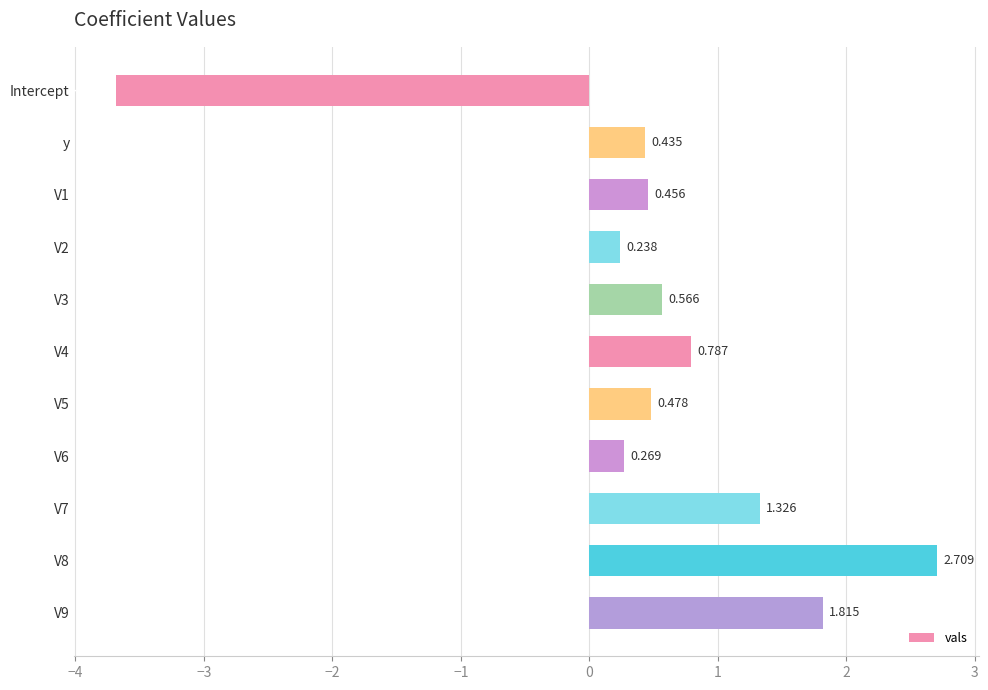

What is the label of the 10th bar from the bottom?

y